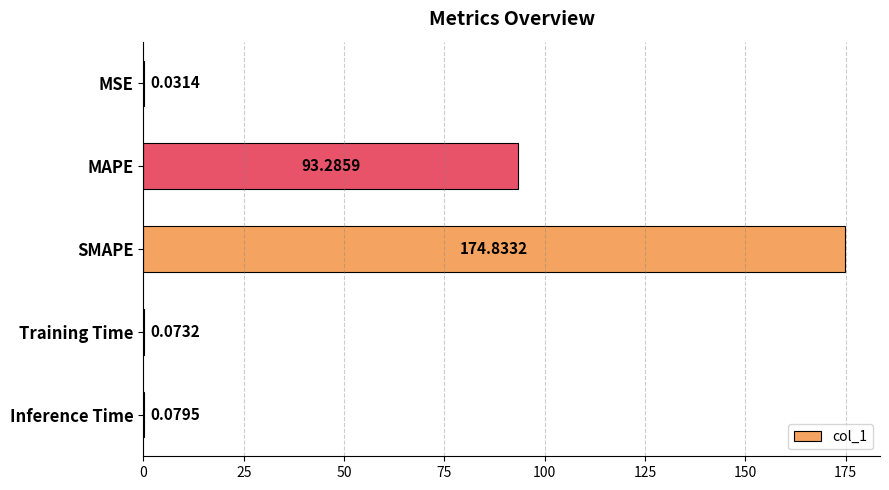

Are the bars horizontal?

Yes